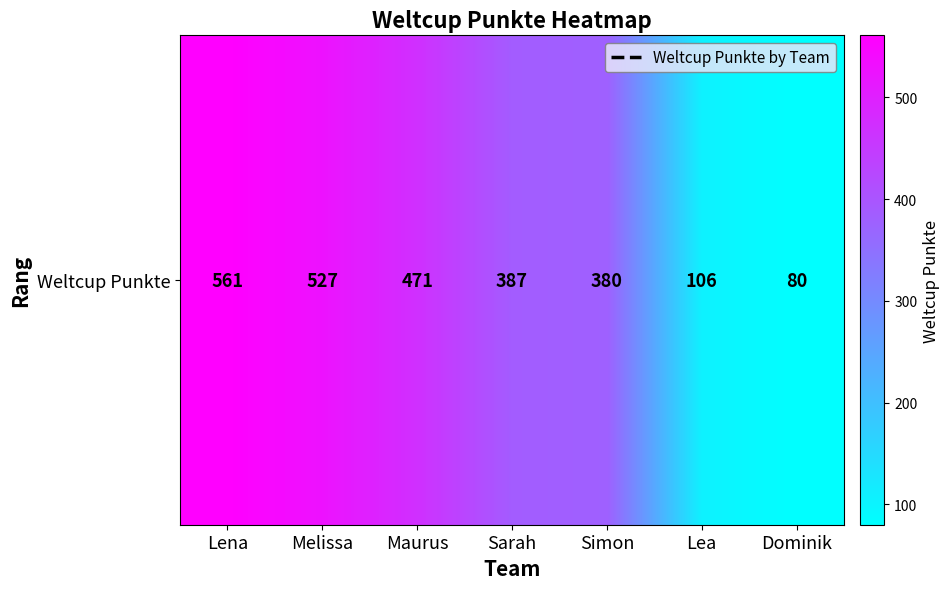

What is the approximate value at Simon, to the nearest 5?

380